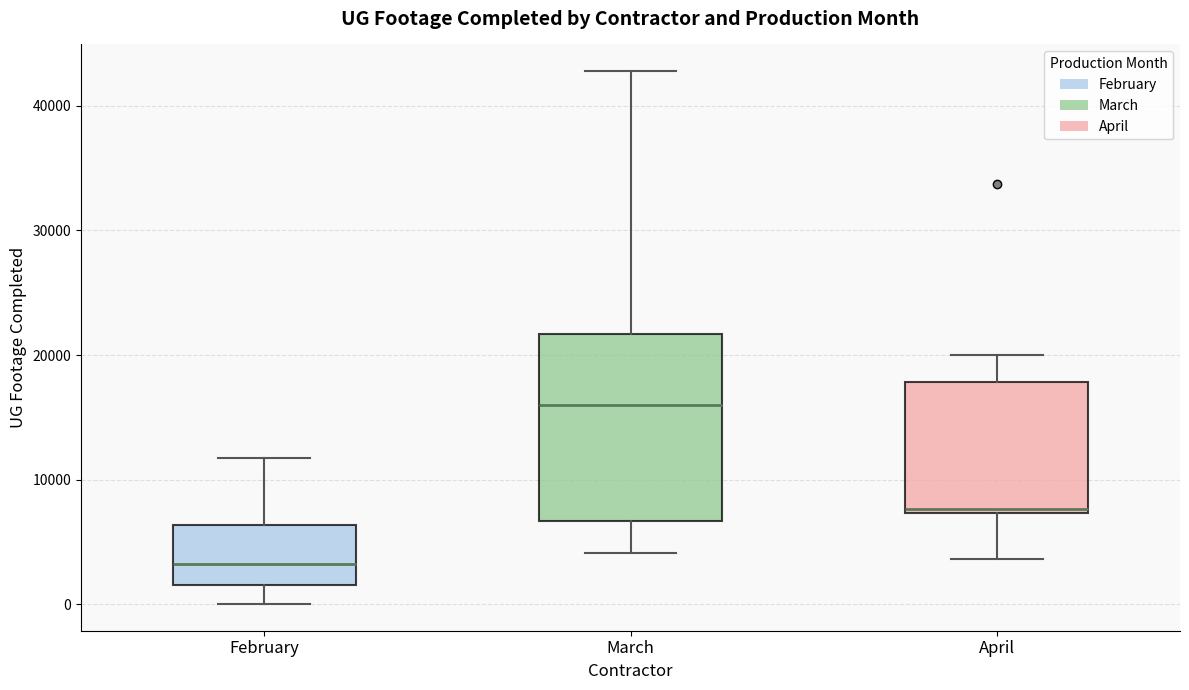

Reading left to right, transcribe this box plot: for each box, give where its median line is, the range the box spans, and where its two whiskers end, as read against the y-axis. The values are not printed on the chart, so give them approximately, as read against the axis.

February: median 3000, box 2000 to 6000, whiskers 0 to 12000
March: median 16000, box 7000 to 22000, whiskers 4000 to 43000
April: median 8000, box 7000 to 18000, whiskers 4000 to 20000